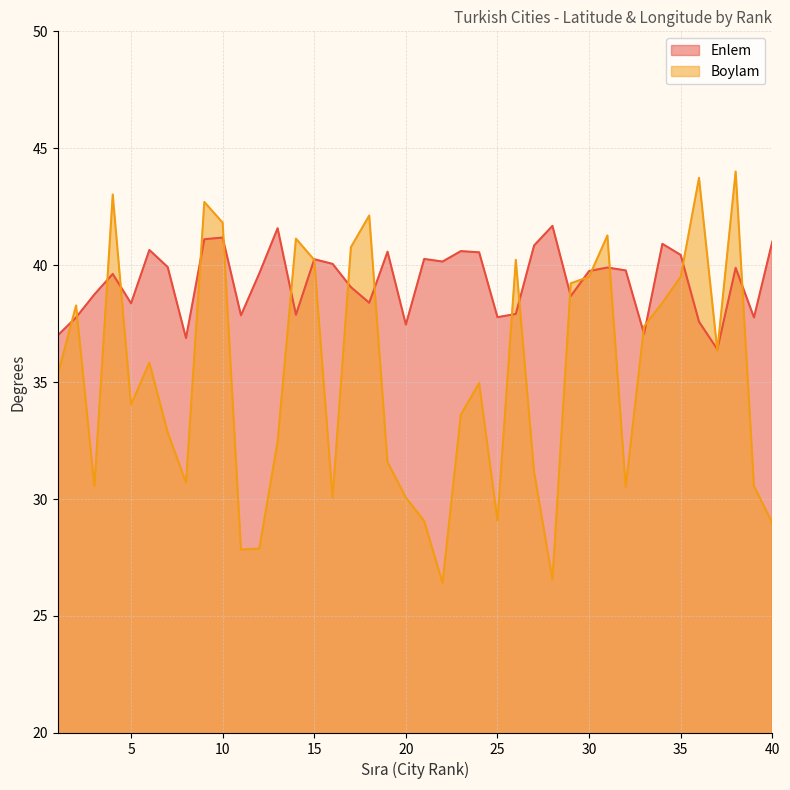

At which label does Boylam reach its minimum?

22